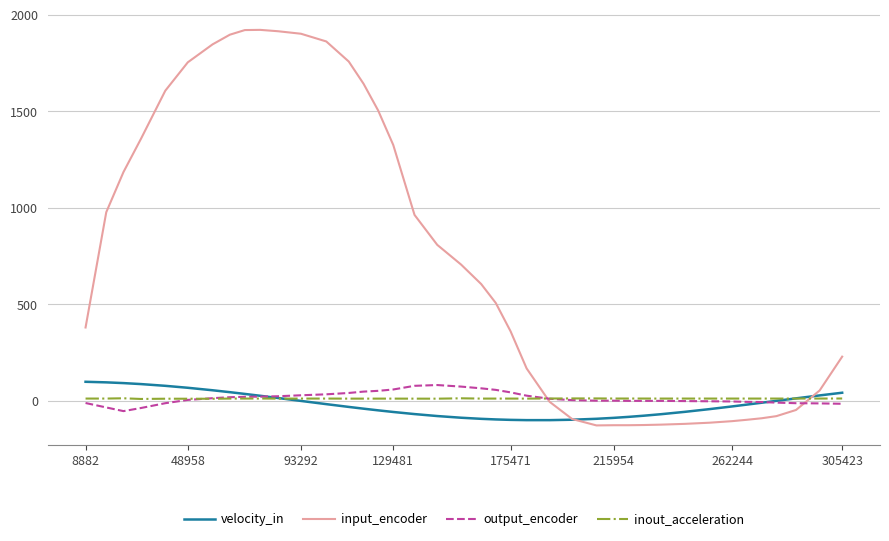

Which series has the widest spread of values?

input_encoder